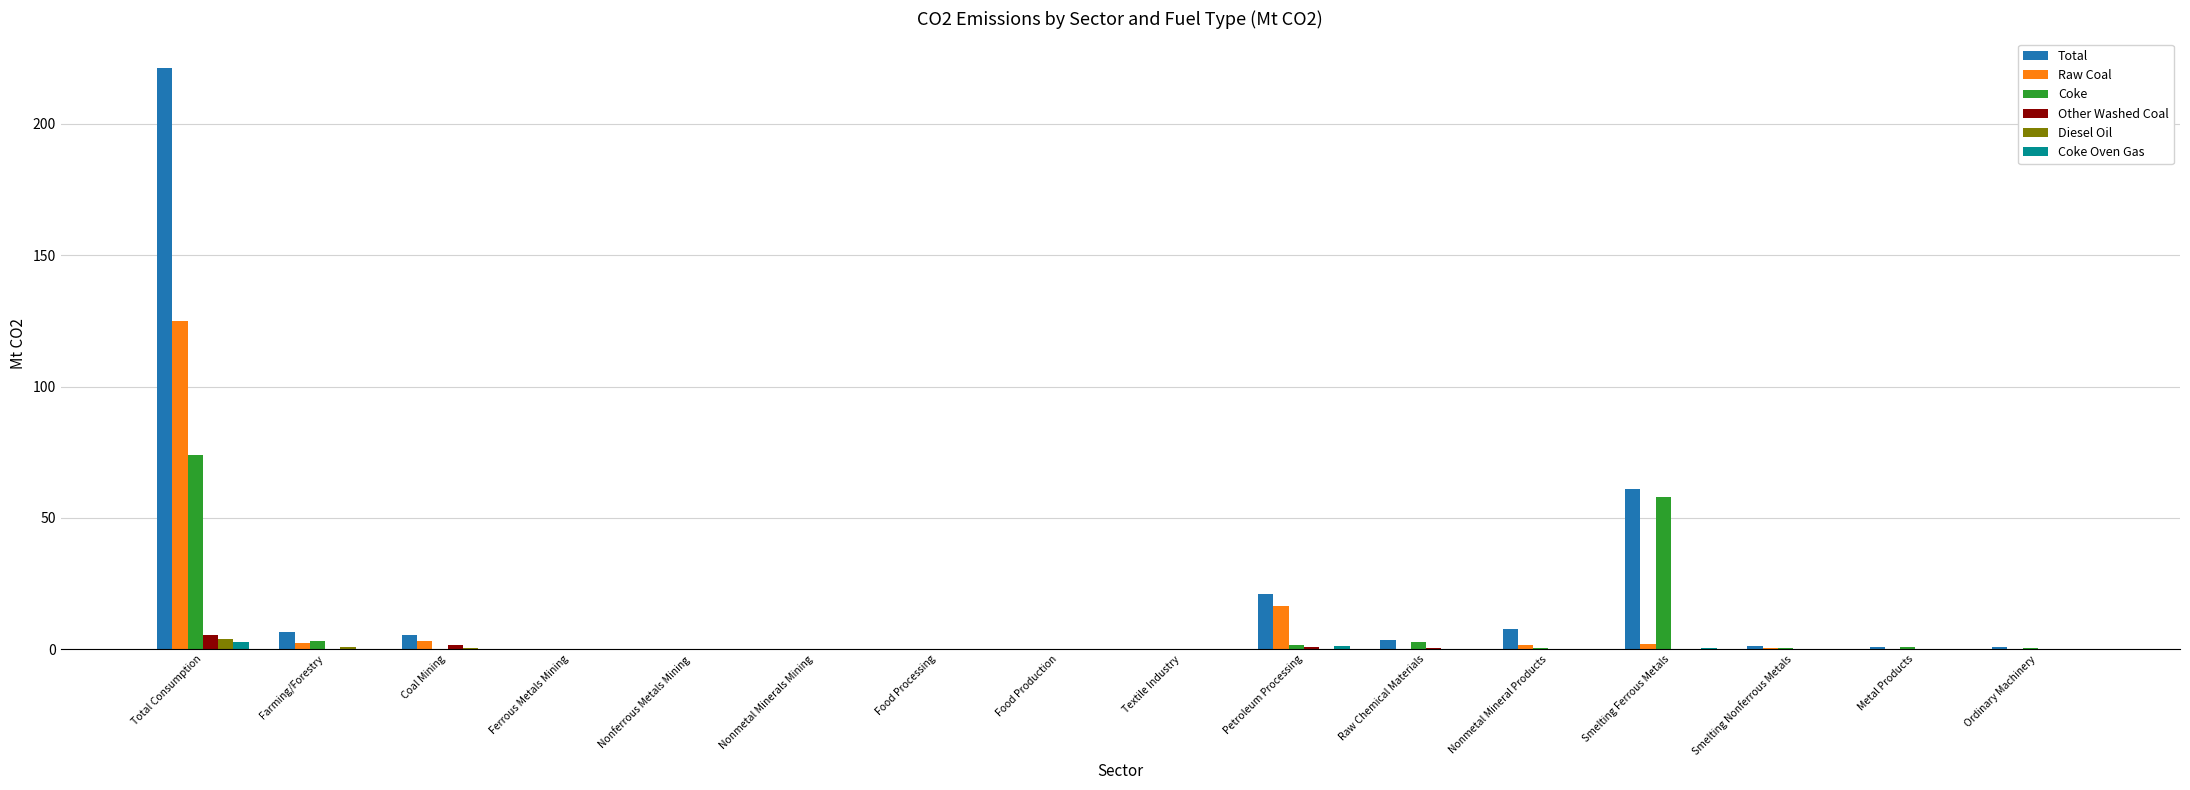

How many data points does each series have?

16